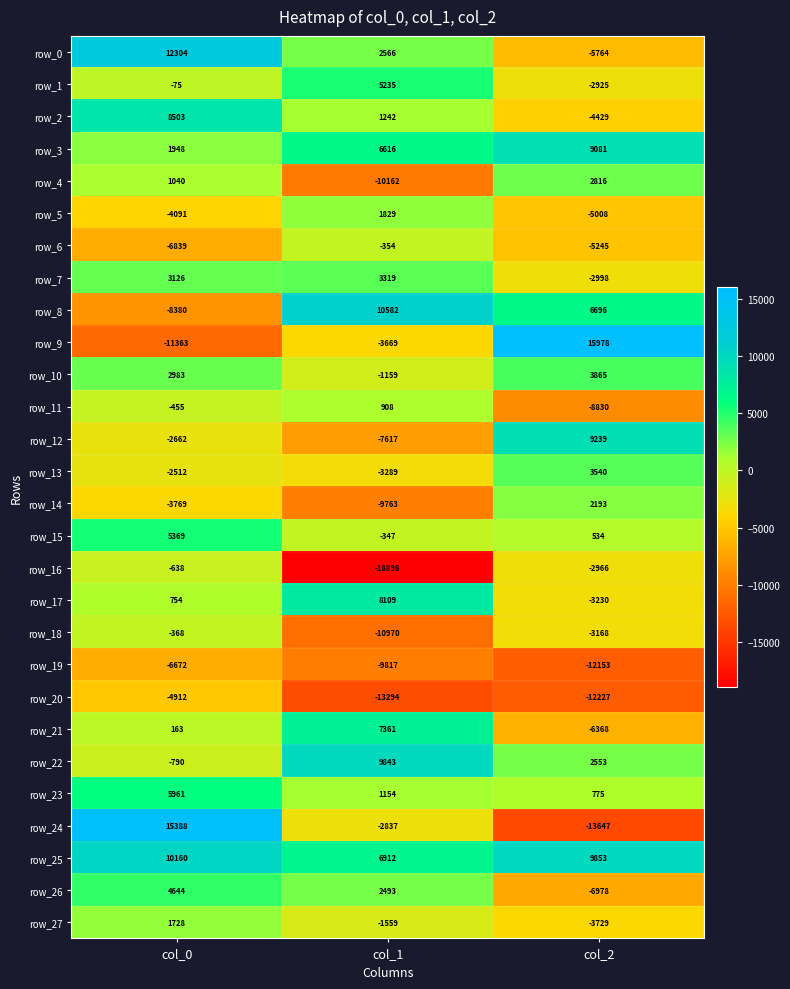

The row_23 series shows 3955.4 at col_0. True or false?

False